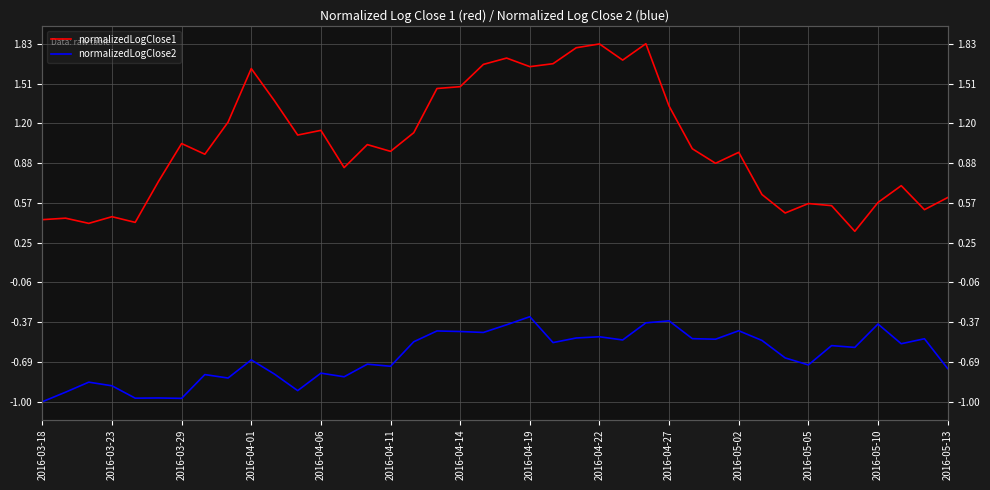

Count the number of data series in this chart.

2